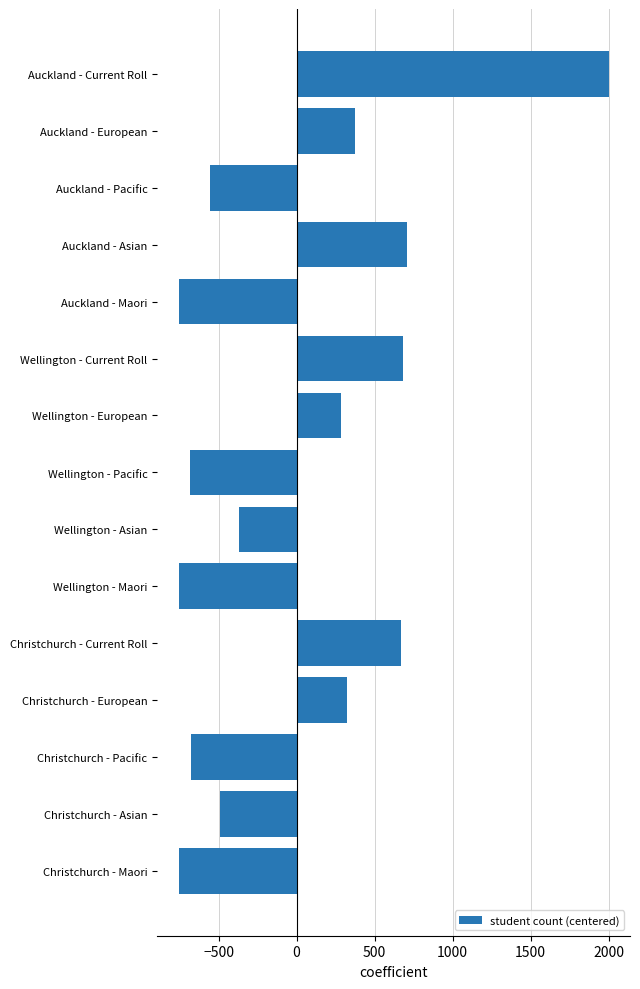

What is the value of the 1st bar from the top?

1998.9